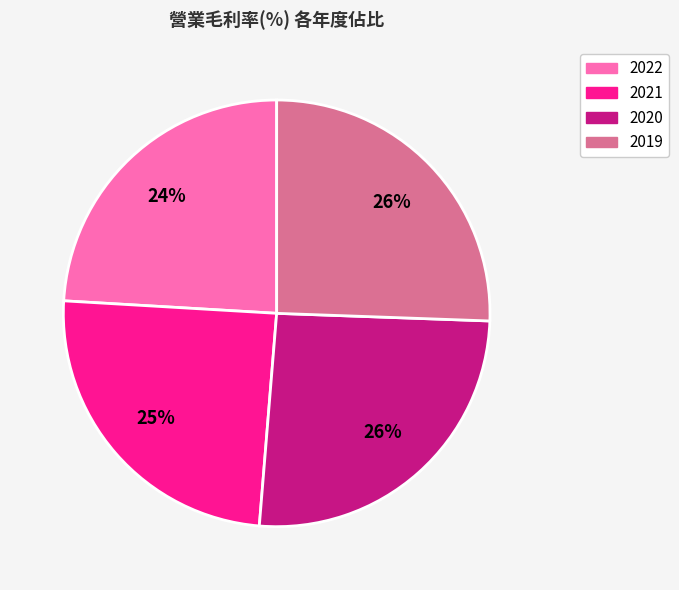

How many segments does this pie chart have?

4